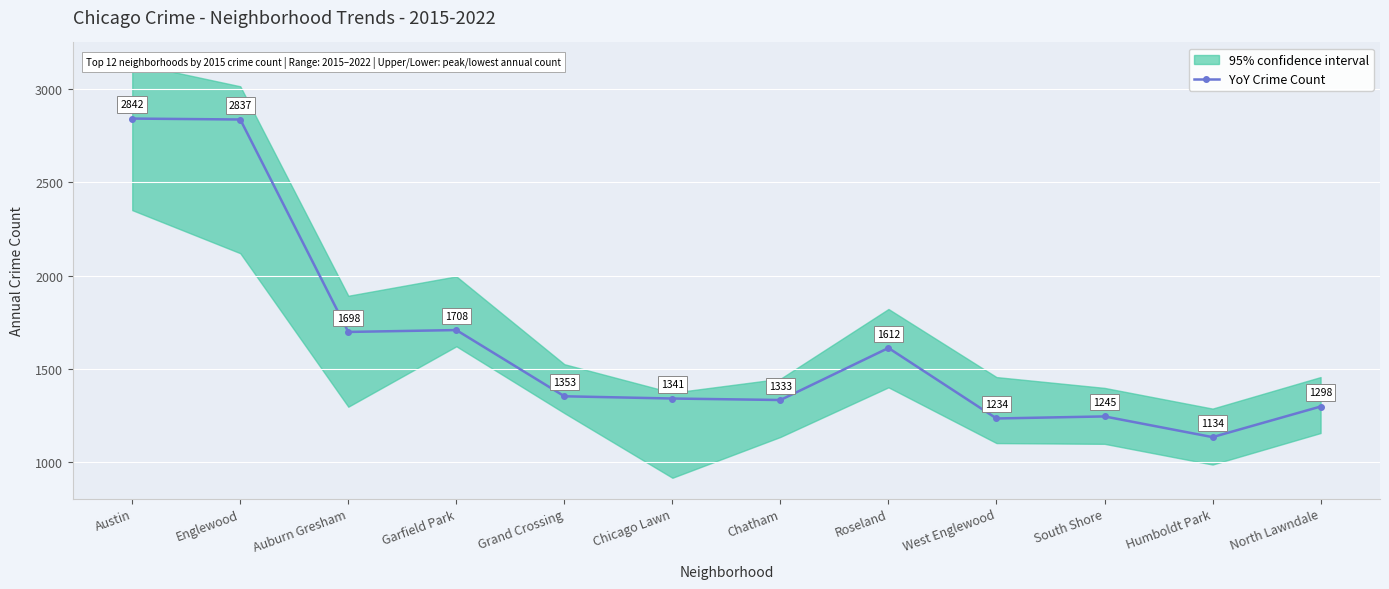

At which category does the chart reach its minimum across all series?

Humboldt Park